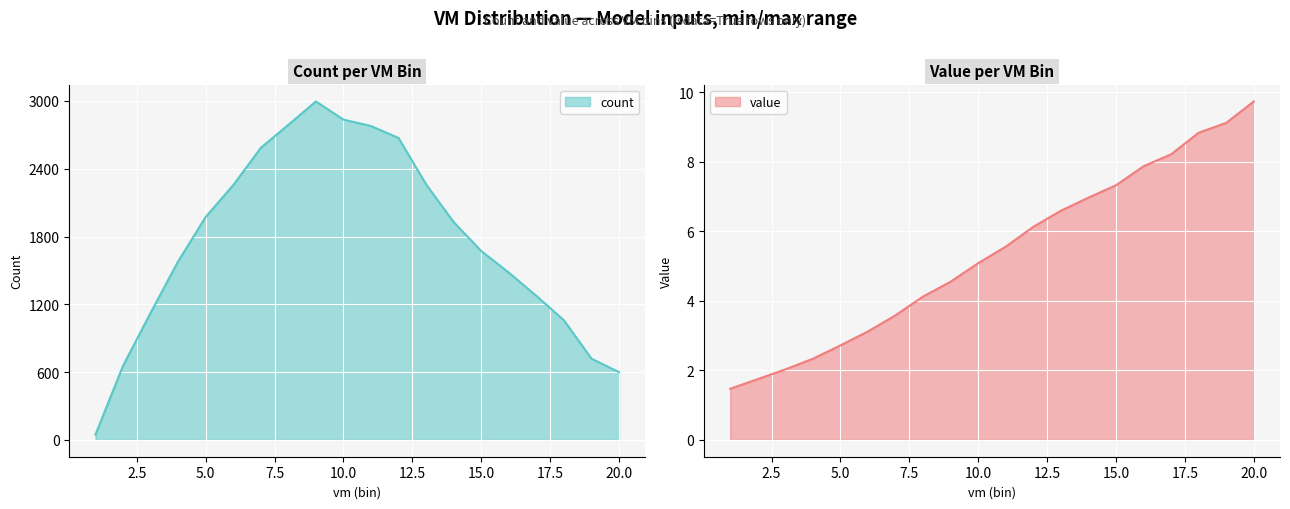

Reading left to right, transcribe all the data shown in this chart.

count: 1=46.0	2=655.0	3=1124.0	4=1580.0	5=1973.0	6=2255.0	7=2585.0	8=2789.0	9=2996.0	10=2835.0	11=2778.0	12=2672.0	13=2261.0	14=1927.0	15=1671.0	16=1480.0	17=1274.0	18=1058.0	19=718.0	20=599.0
value: 1=1.5	2=1.7	3=2.0	4=2.3	5=2.7	6=3.1	7=3.6	8=4.1	9=4.6	10=5.1	11=5.6	12=6.1	13=6.6	14=7.0	15=7.3	16=7.9	17=8.2	18=8.8	19=9.1	20=9.7